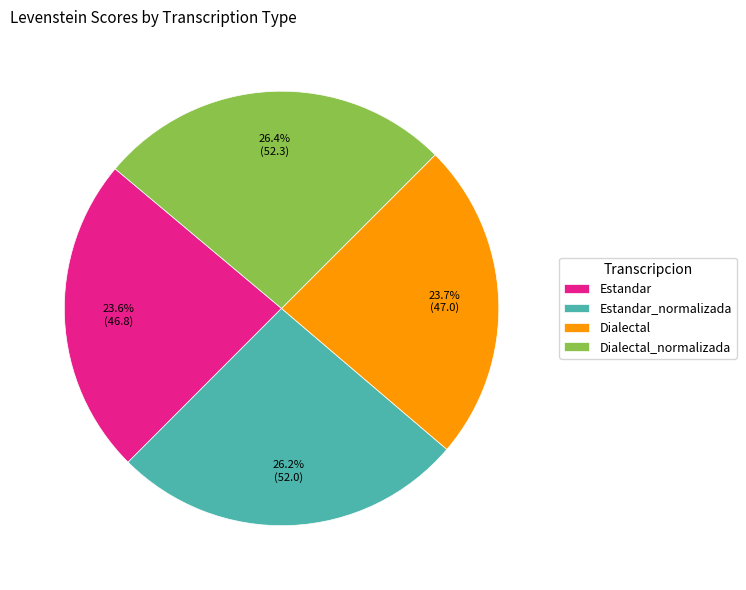

What portion of the pie excludes Estandar?

76.4%